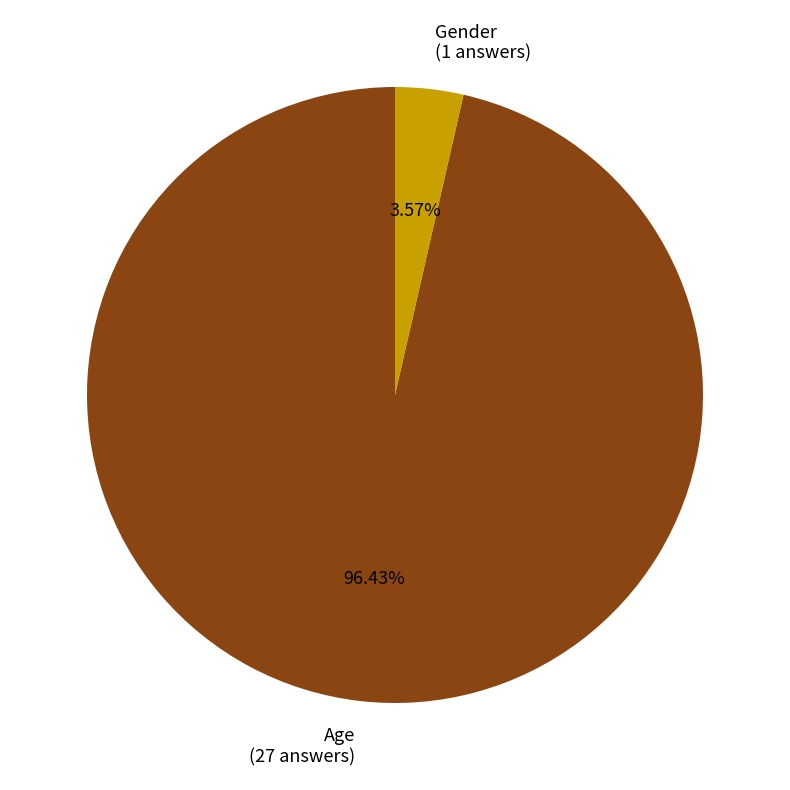

Combined, do Gender and Age account for over 50%?

Yes